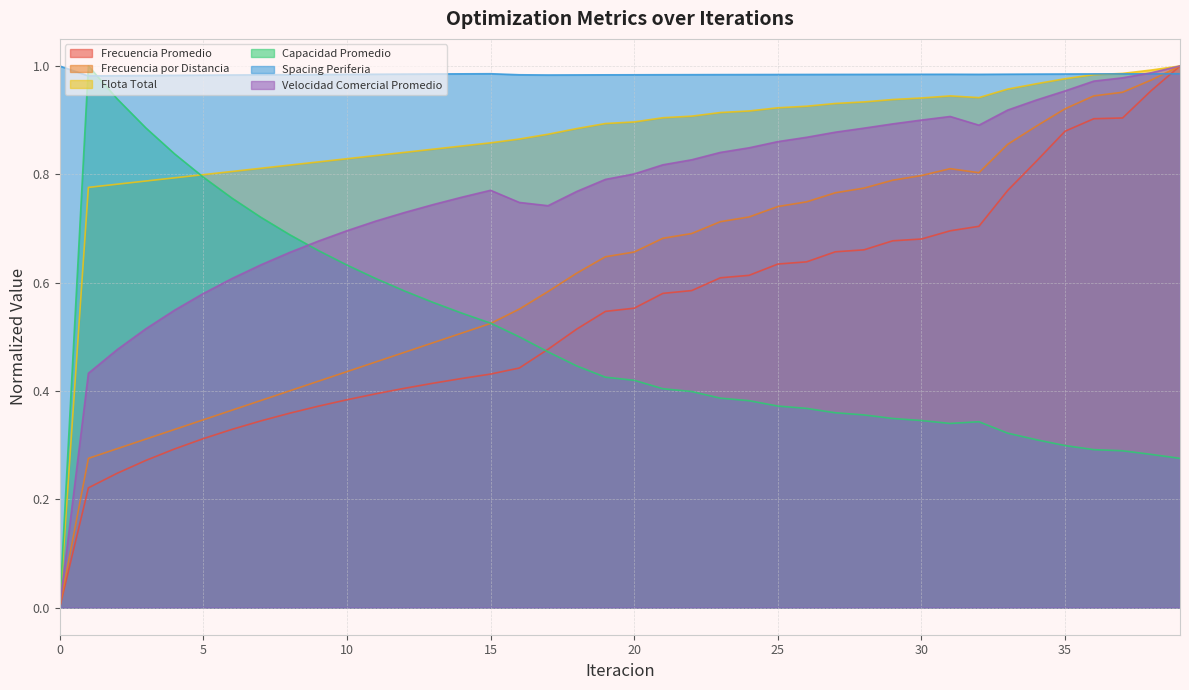

What is the highest value of the Spacing Periferia series?

1.0